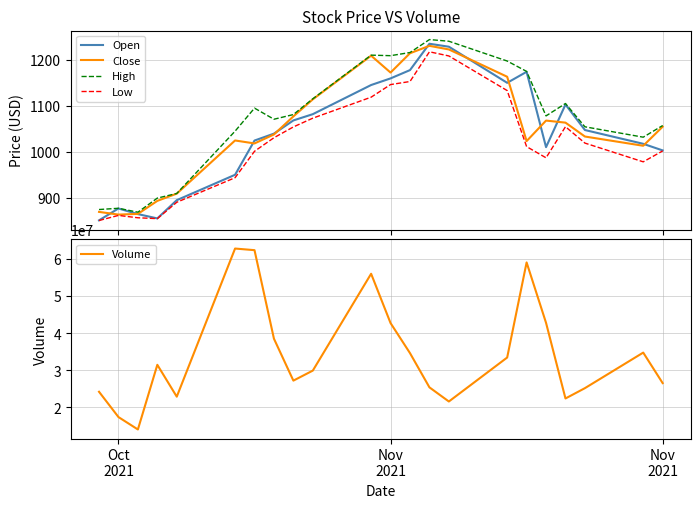

What is the maximum value for High?

1243.5